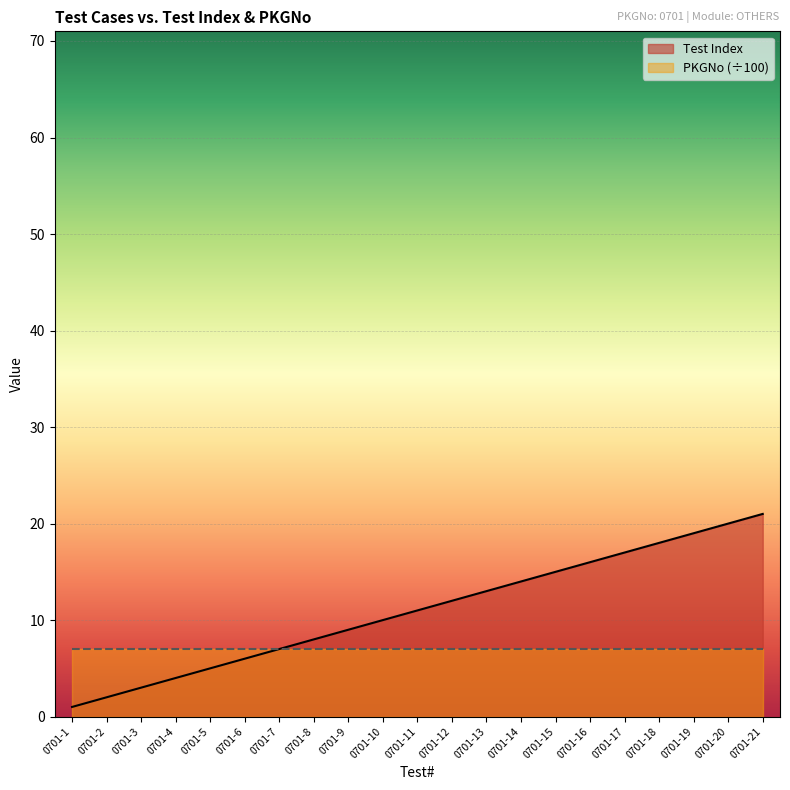

What is the value of the 15th point from the left?

15